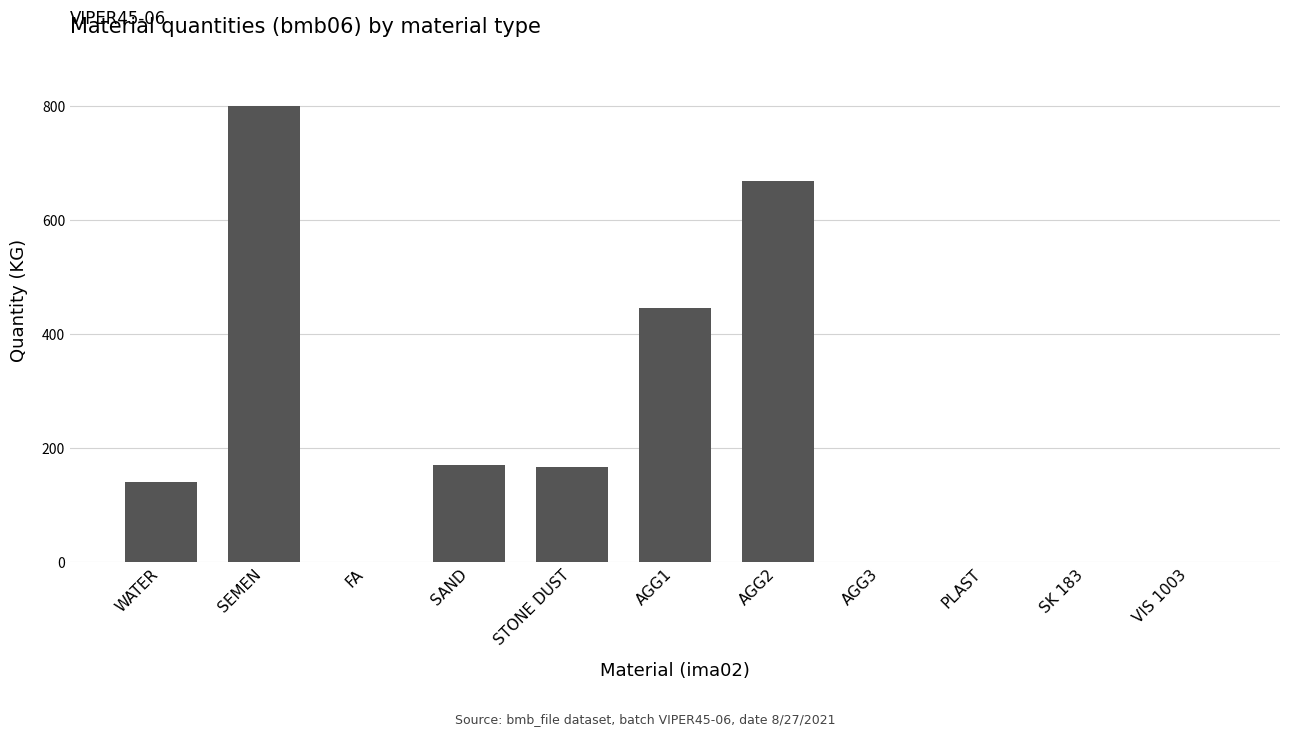

How many categories are shown in the chart?

11